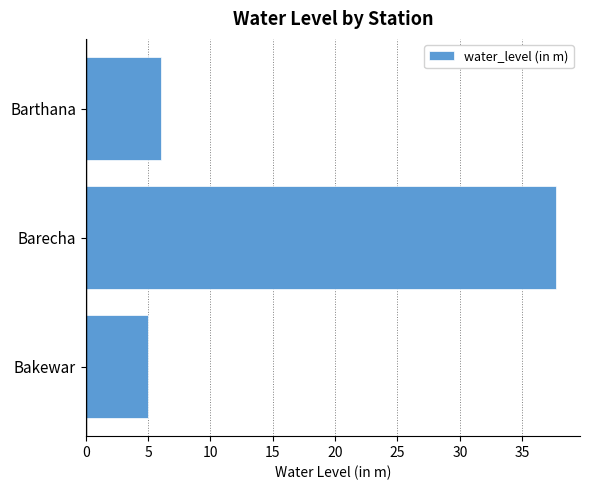

How many categories are shown in the chart?

3